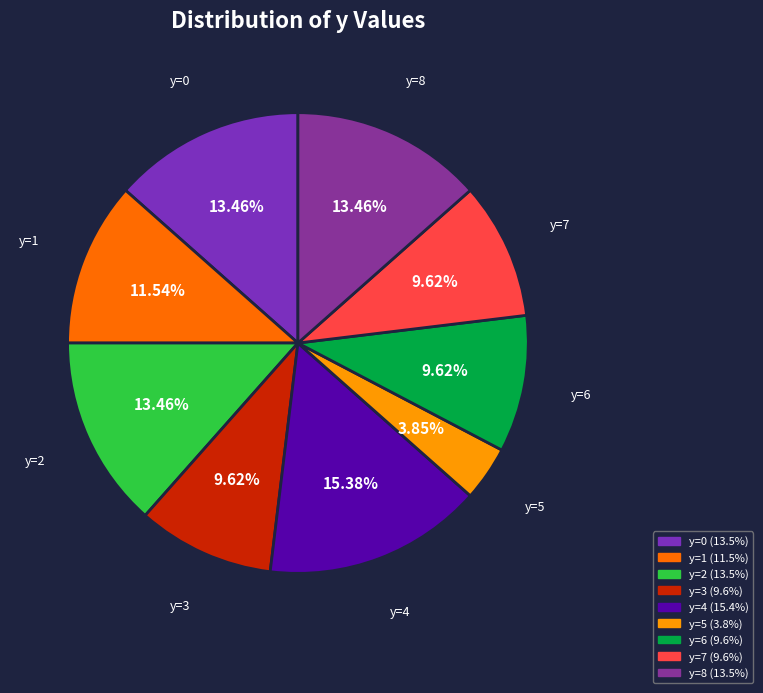

How many slices are in this pie chart?

9